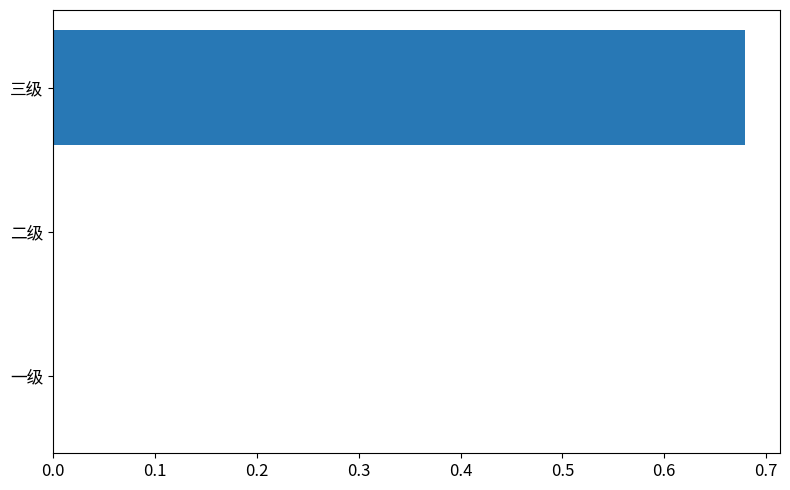

Which category has the highest value across all series?

三级